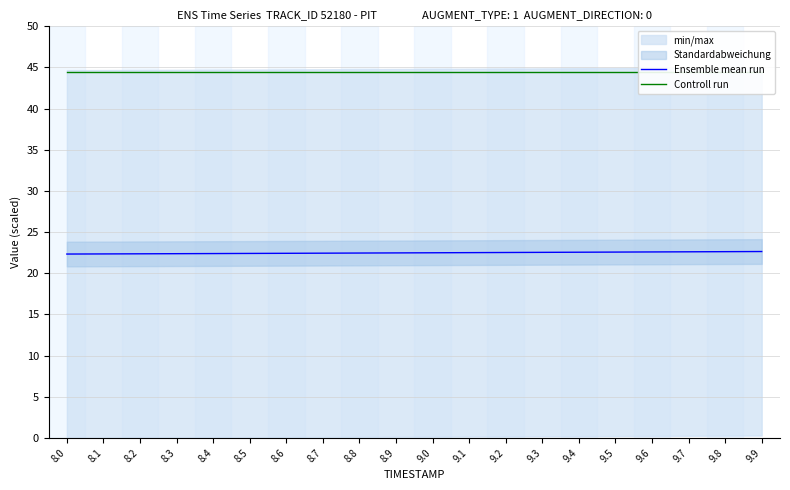

Which series changed the most between 8.1 and 8.5?

Ensemble mean run